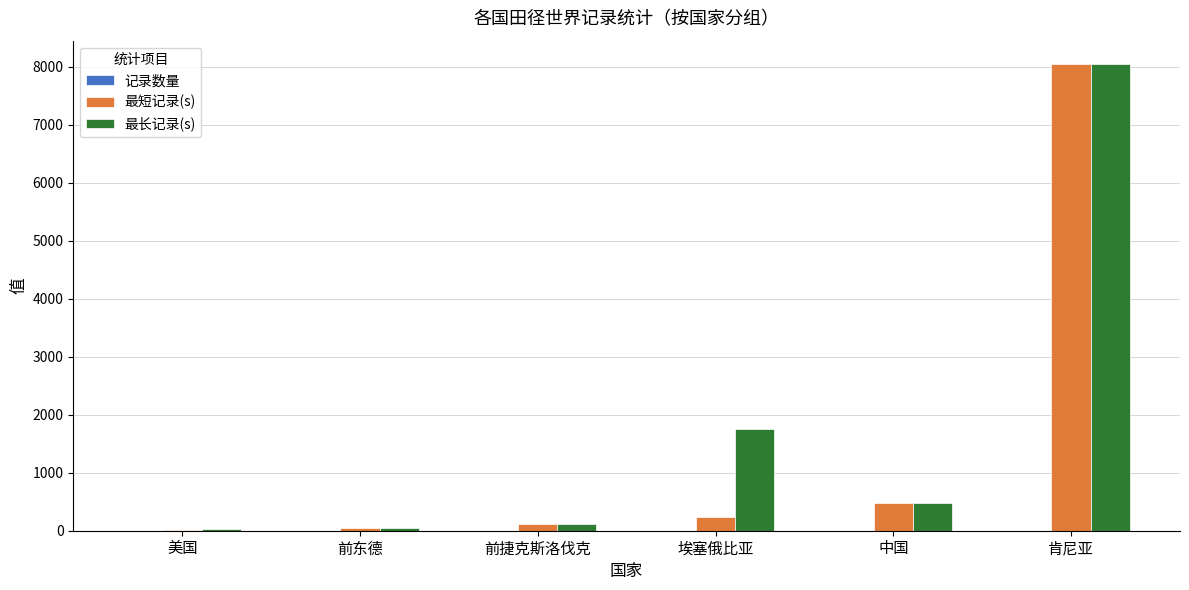

Are the bars grouped side by side (vs. stacked)?

Yes